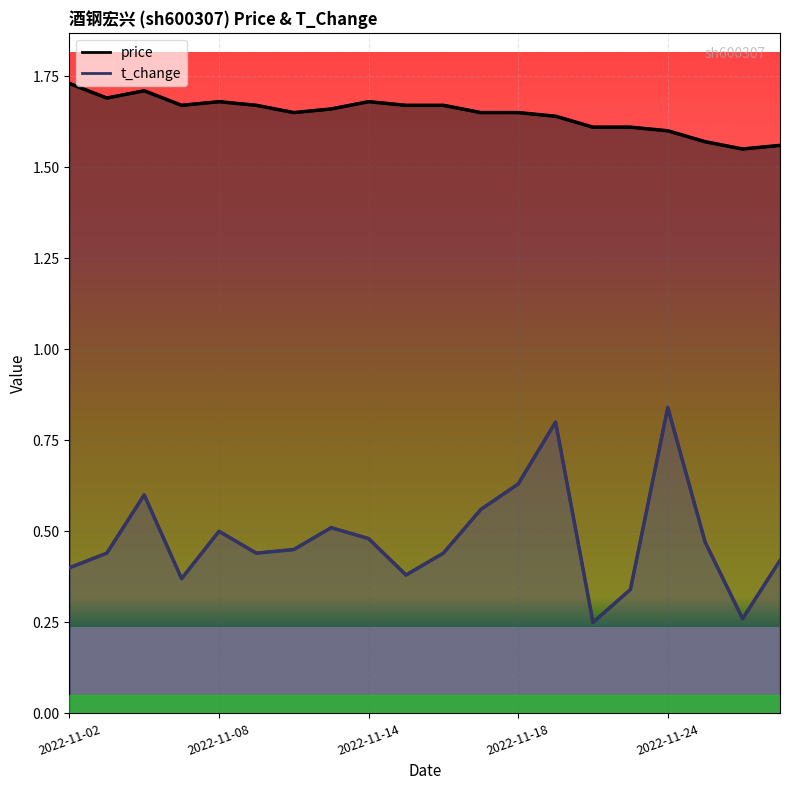

What is the lowest value of the t_change series?

0.2